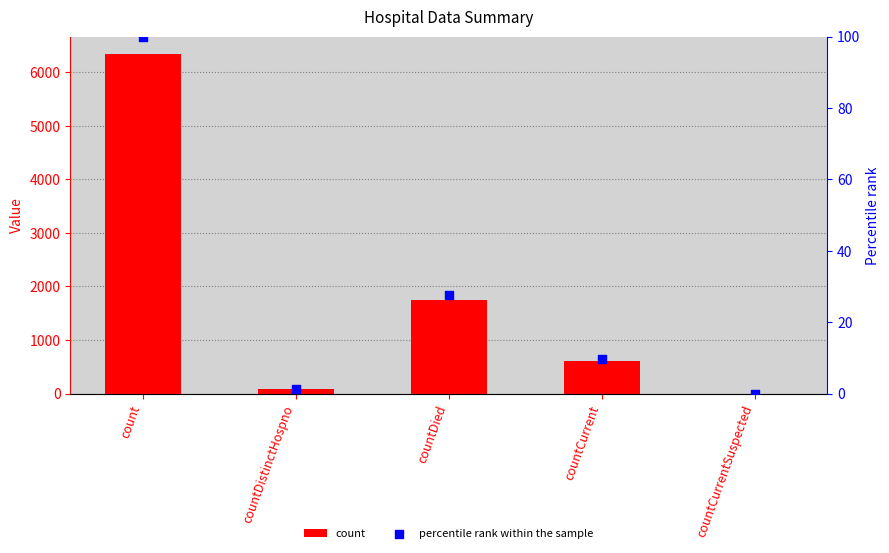

Which series has the largest total across all categories?

count